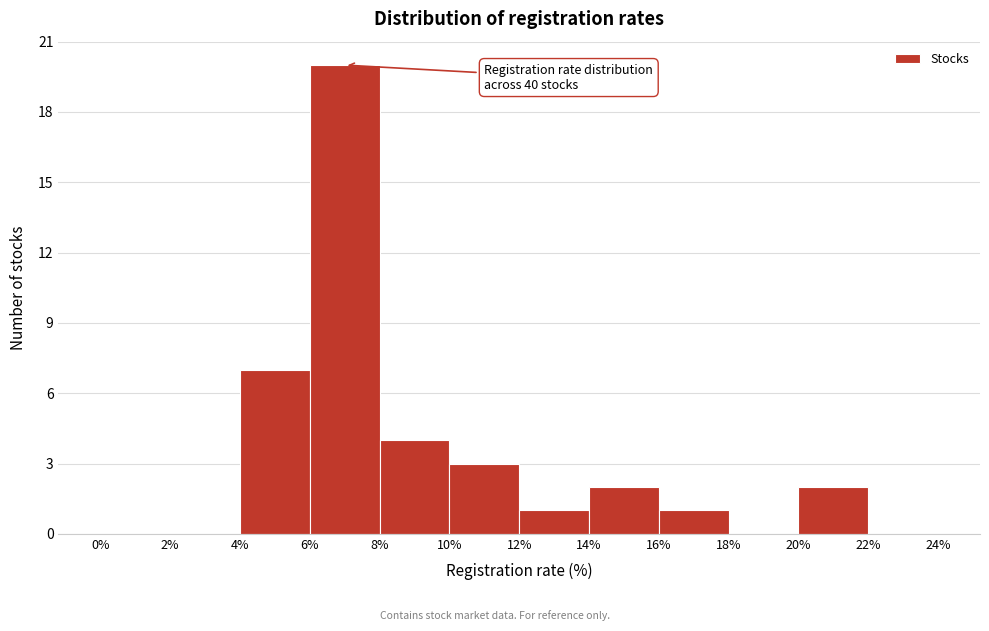

Which range on the x-axis has the tallest bar?

6% to 8%